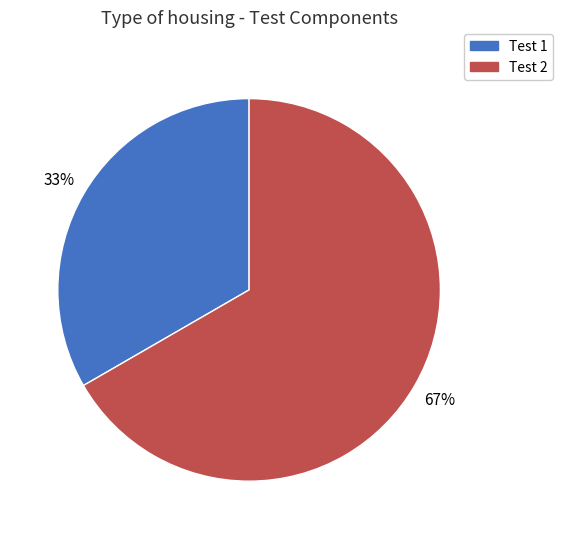

Does any single category account for the majority?

Yes